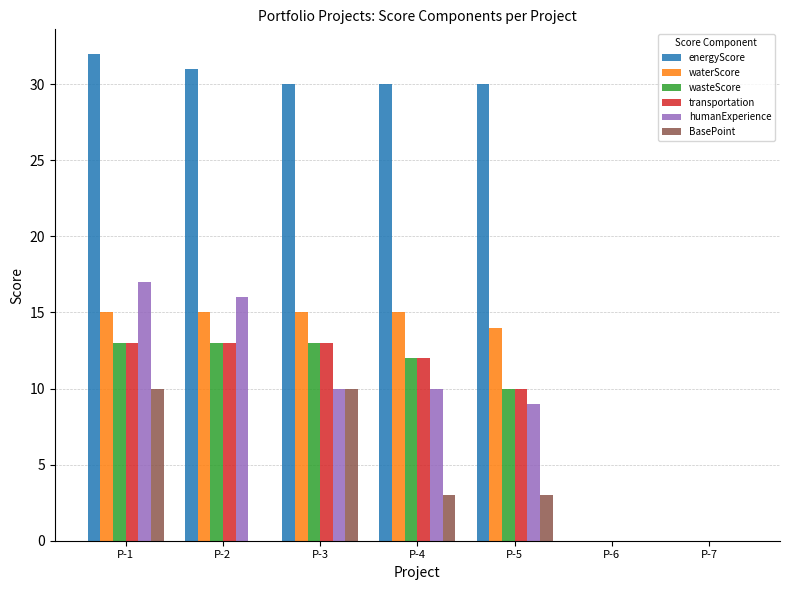

What value does the wasteScore series have at P-3?

13